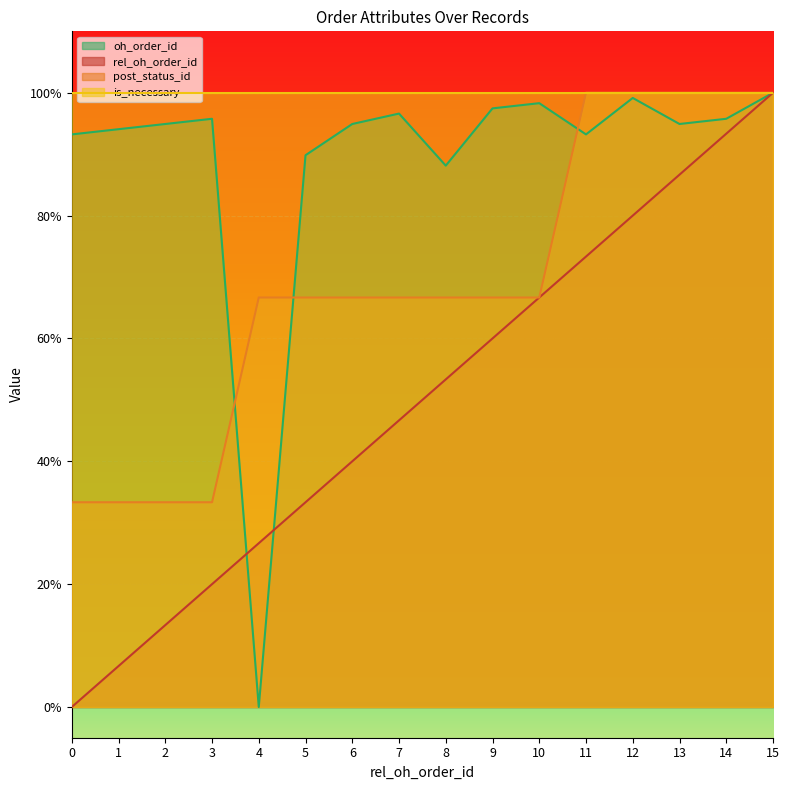

Rank the series by their maximum value, from lowest to highest.

rel_oh_order_id, post_status_id, oh_order_id